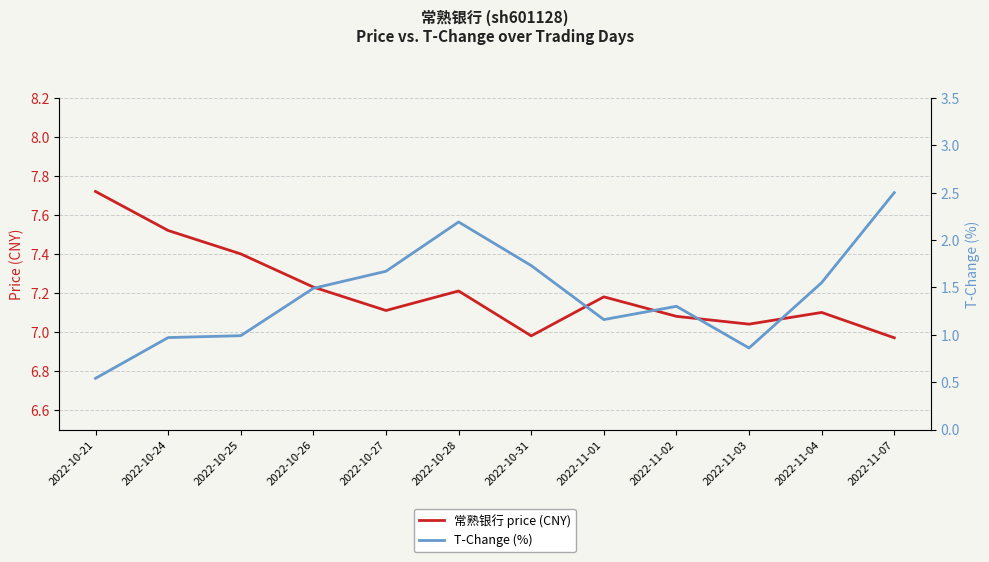

Where is the first local maximum for T-Change (%)?

2022-10-28